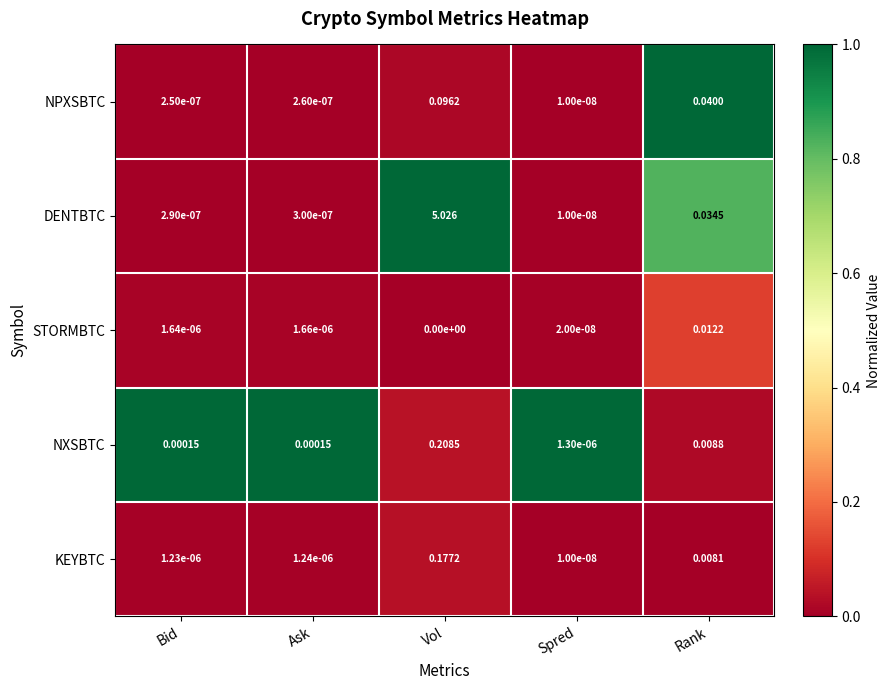

At how many categories does at least one series exceed 0?

5